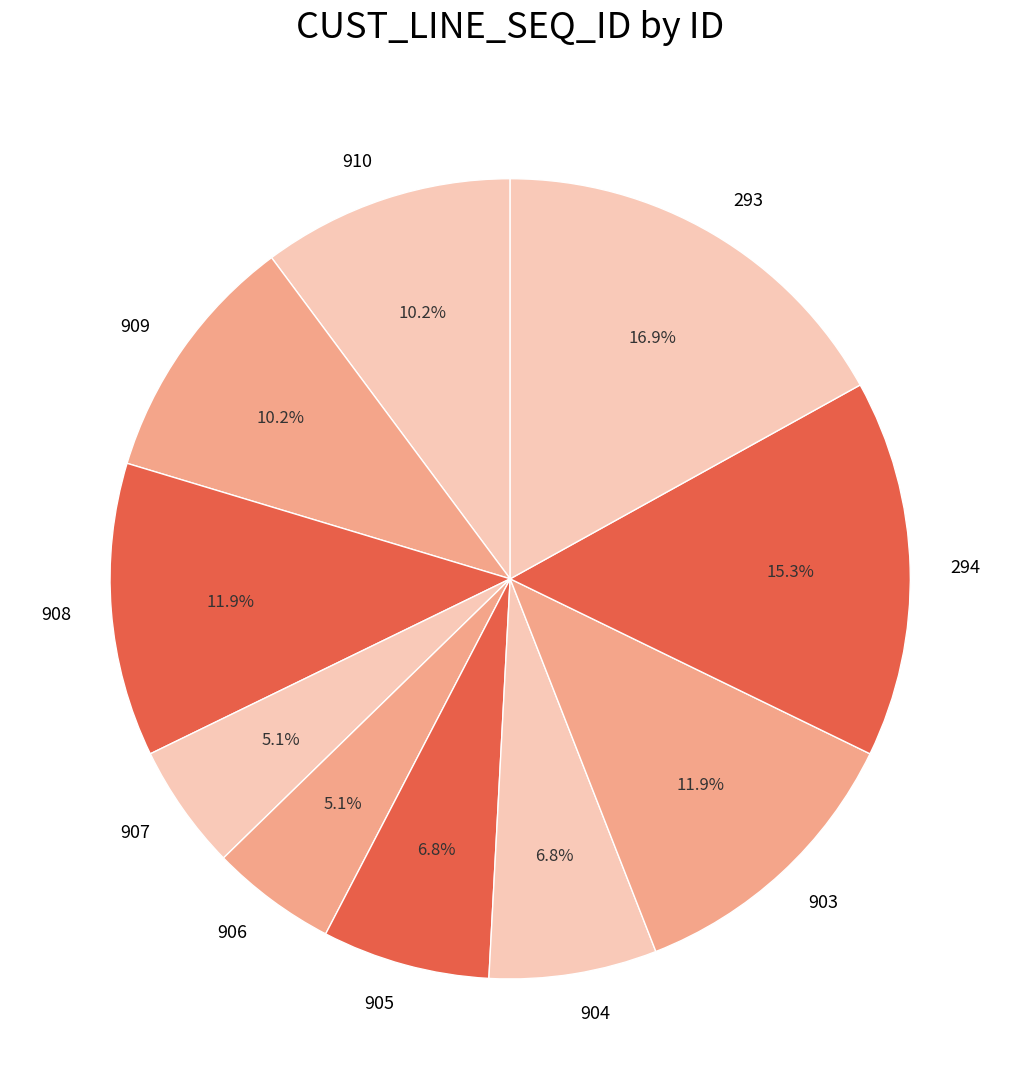

To the nearest percent, what portion does 910 represent?

10%